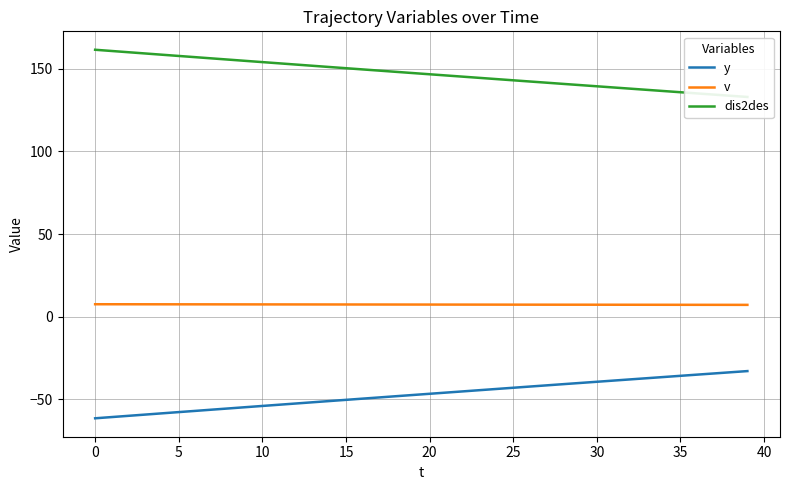

Between 29 and 38, which is larger?

38